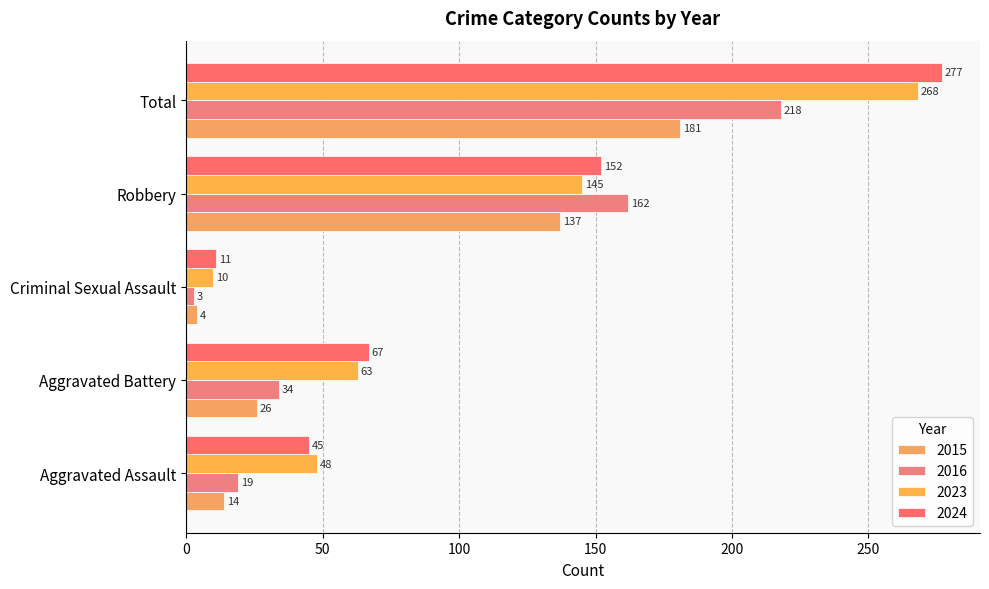

At which label does 2023 first exceed 63?

Robbery